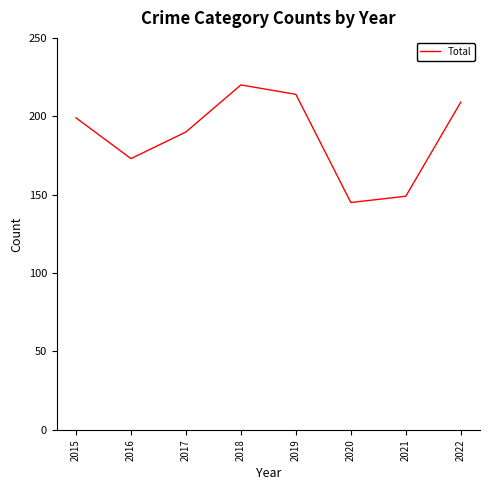

How many series are shown in this chart?

1